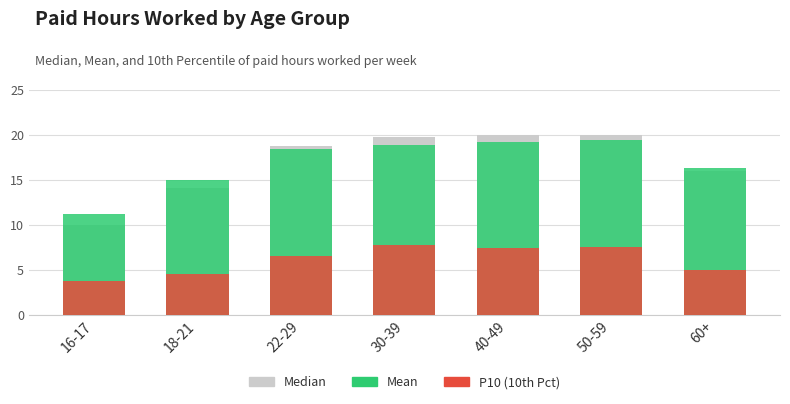

Reading left to right, transcribe all the data shown in this chart.

Median: 16-17=10.0	18-21=14.1	22-29=18.8	30-39=19.8	40-49=20.0	50-59=20.0	60+=16.0
Mean: 16-17=11.2	18-21=15.0	22-29=18.4	30-39=18.9	40-49=19.2	50-59=19.4	60+=16.3
P10 (10th Pct): 16-17=3.8	18-21=4.5	22-29=6.5	30-39=7.7	40-49=7.4	50-59=7.5	60+=5.0